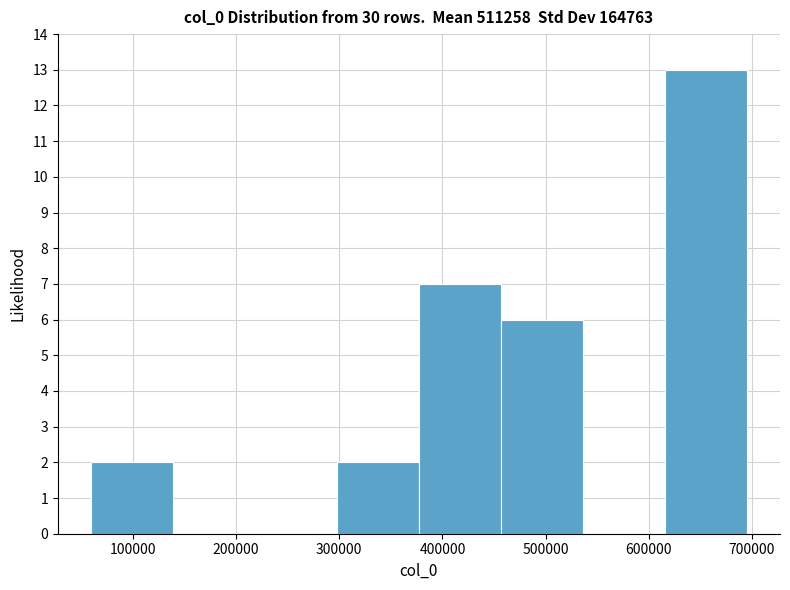

Over which range of the x-axis is the bar tallest?

620000 to 700000